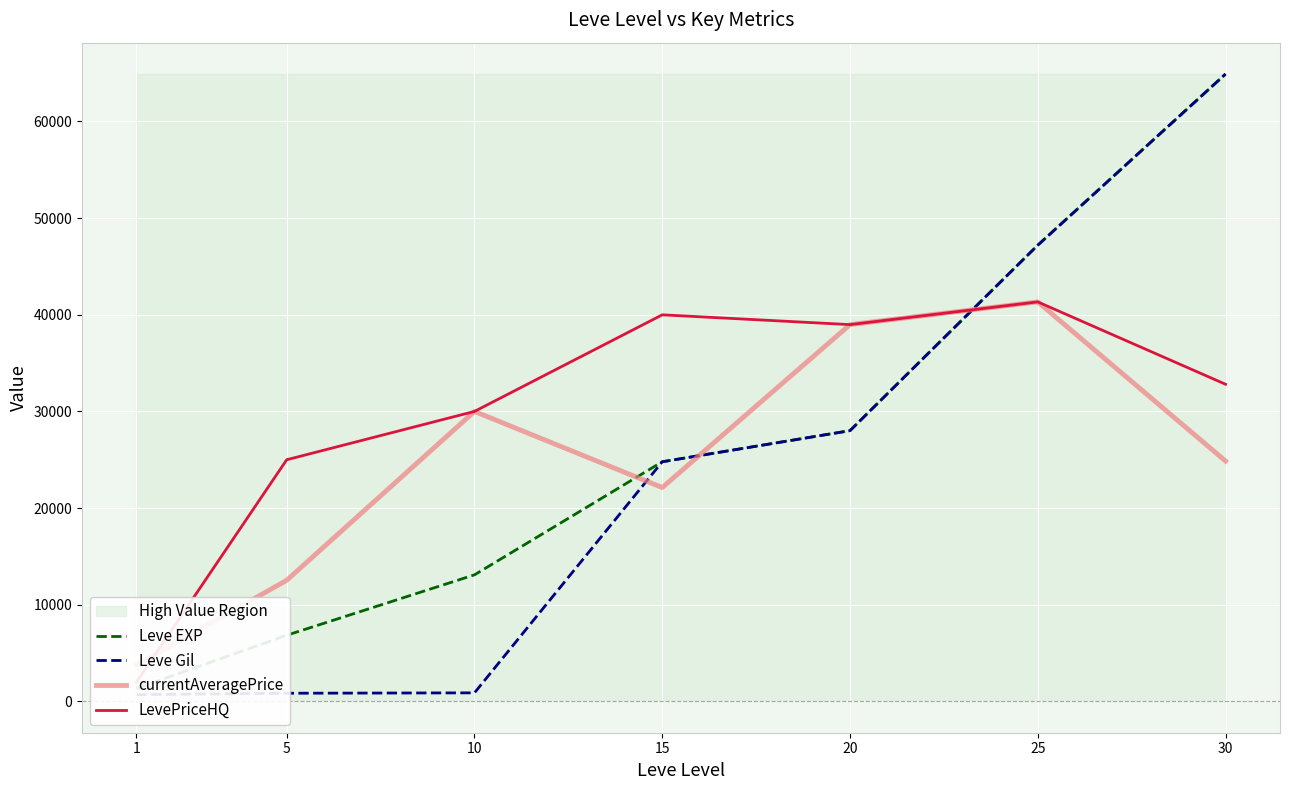

Reading right to left, list all the values displayed in this chart.

Leve EXP: 64910.0	47200.0	28010.0	24790.0	13090.0	6840.0	1330.0
Leve Gil: 64910.0	47200.0	28010.0	24790.0	880.0	840.0	690.0
currentAveragePrice: 24864.1	41333.3	38982.2	22122.5	30000.0	12525.0	3763.0
LevePriceHQ: 32809.8	41333.3	38982.2	39995.0	30000.0	25000.0	2000.0